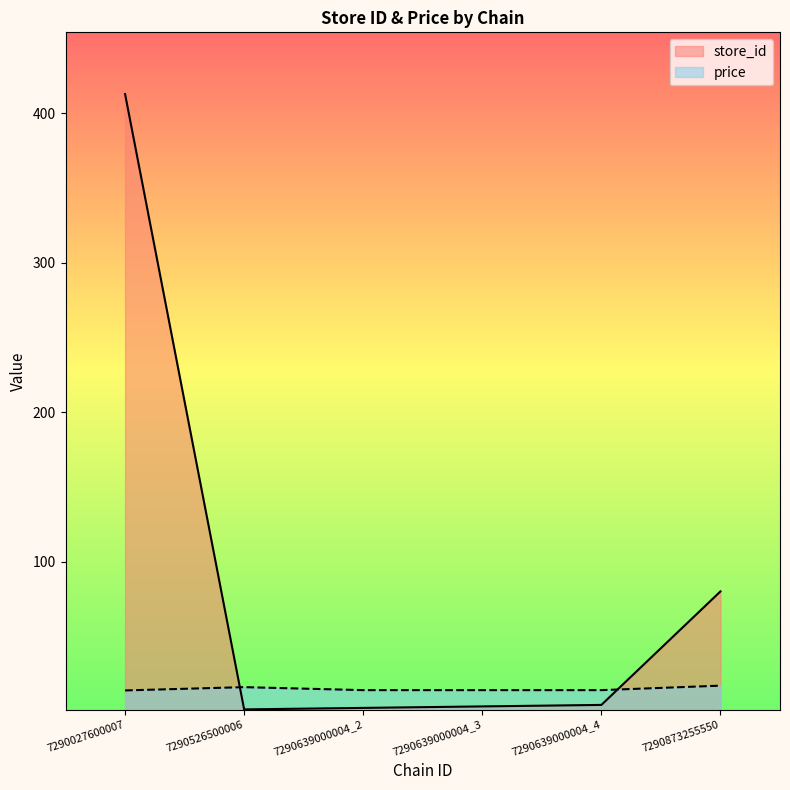

True or false: store_id has a value of 4.0 at 7290639000004_4.

True